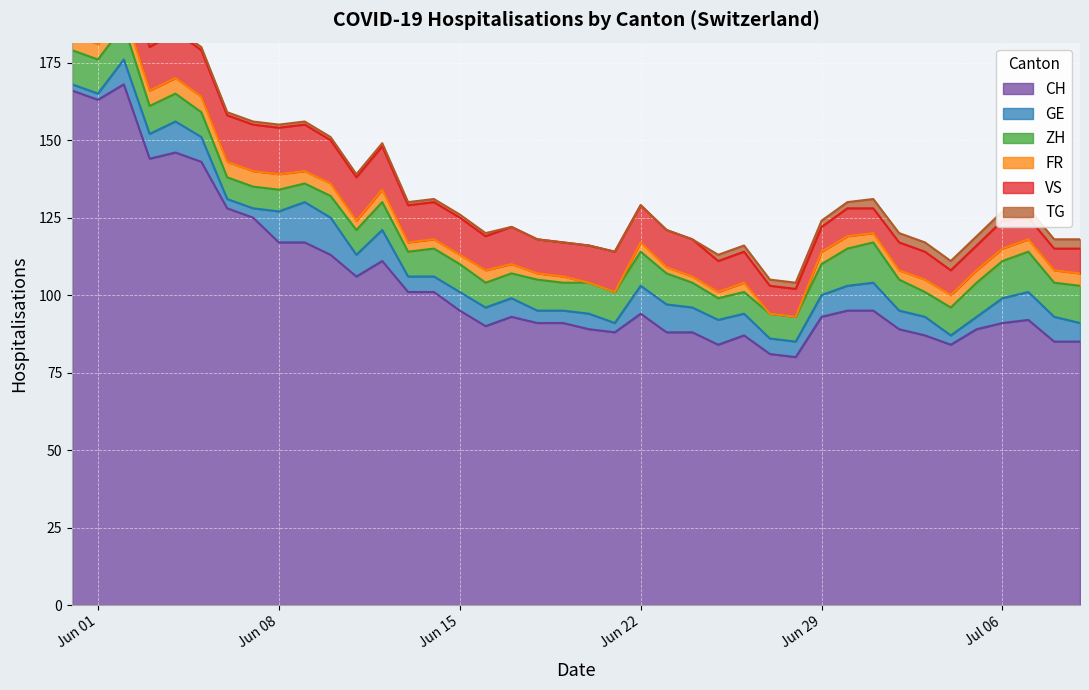

What is the average value of the ZH series?

9